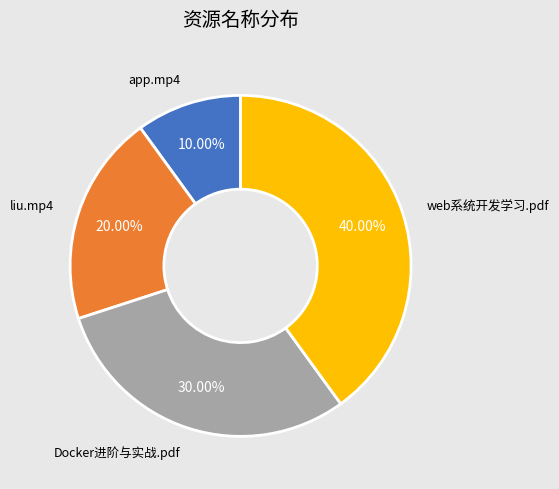

How many slices are in this pie chart?

4